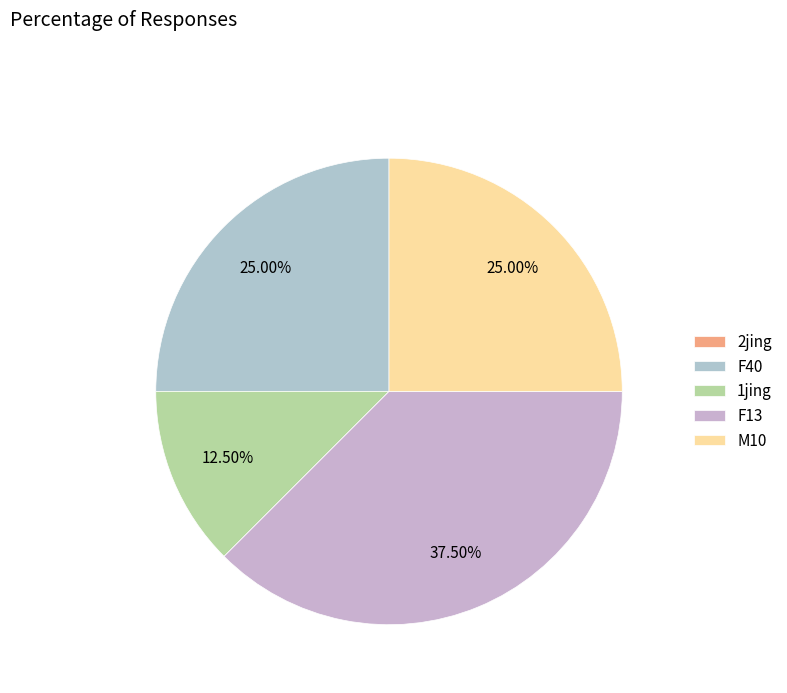

Which slice is the smallest?

2jing